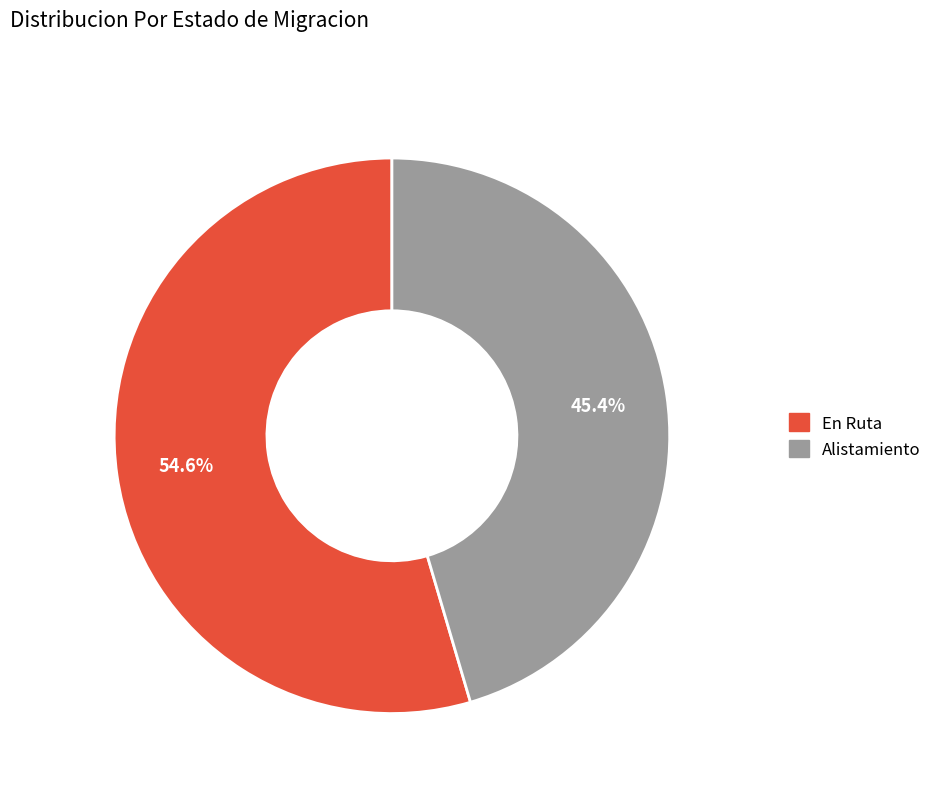

Which slice is the largest?

En Ruta